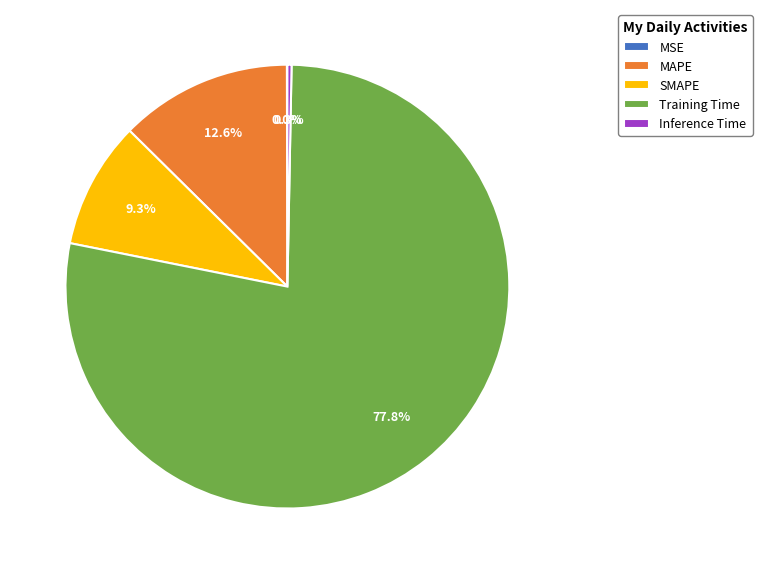

Which slice represents more than half of the pie?

Training Time